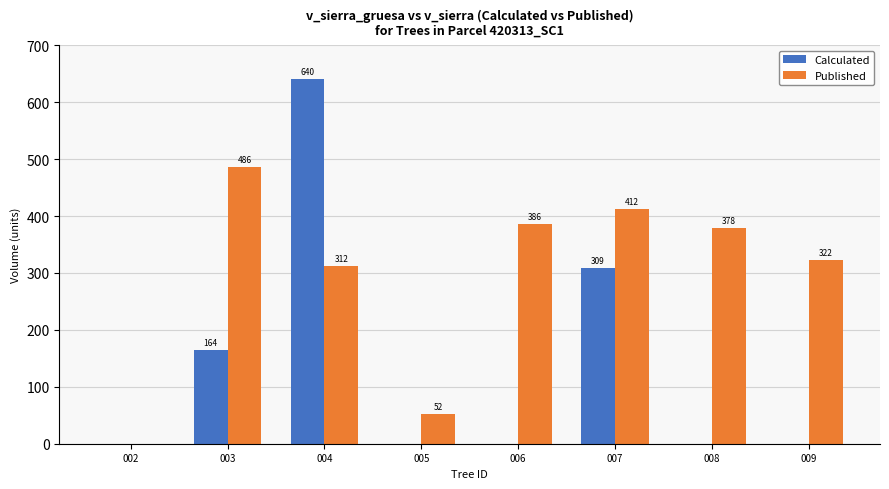

The value of Calculated at 008 is 0.0. True or false?

True